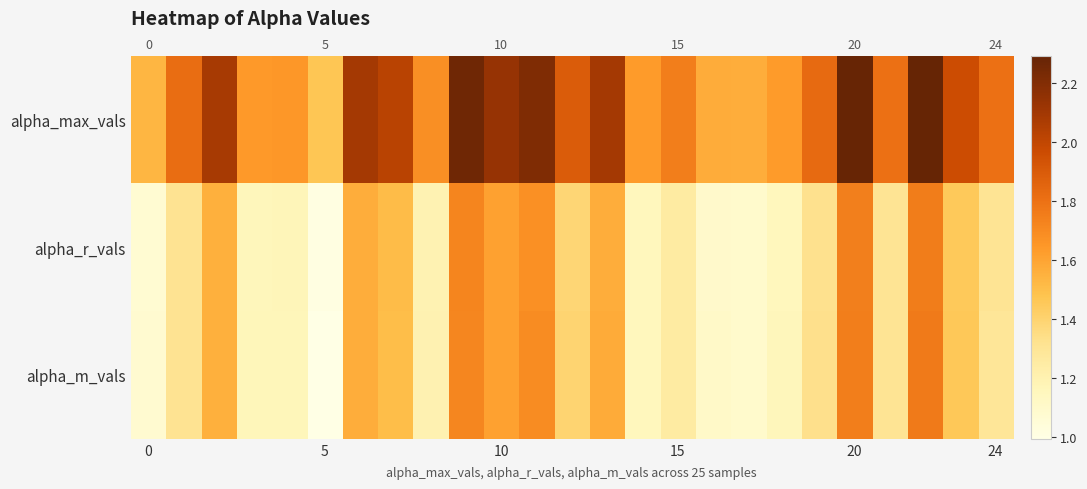

Which series has the widest spread of values?

alpha_max_vals